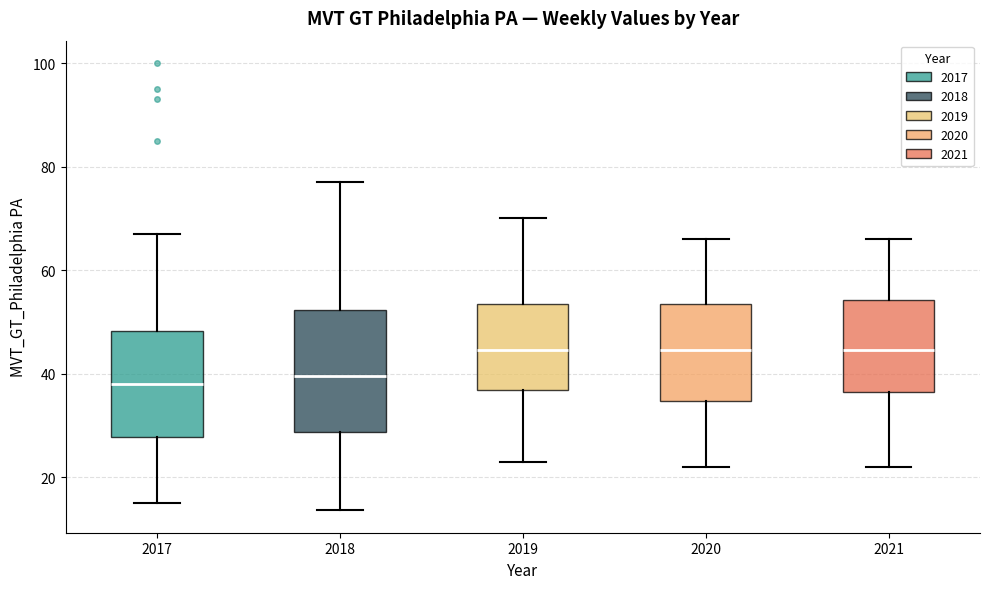

Reading left to right, read every box against the y-axis: the position of its median line, the range the box covers, and the ends of its whiskers. The values are not printed on the chart, so give them approximately, as read against the axis.

2017: median 38, box 28 to 48, whiskers 16 to 68
2018: median 40, box 28 to 52, whiskers 14 to 78
2019: median 44, box 36 to 54, whiskers 24 to 70
2020: median 44, box 34 to 54, whiskers 22 to 66
2021: median 44, box 36 to 54, whiskers 22 to 66